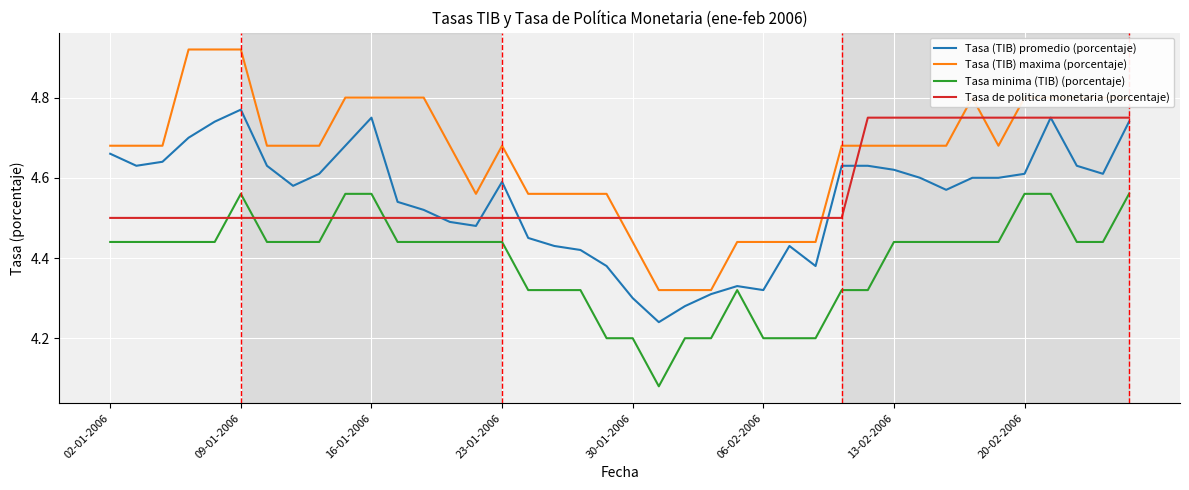

Which series has the widest spread of values?

Tasa (TIB) maxima (porcentaje)